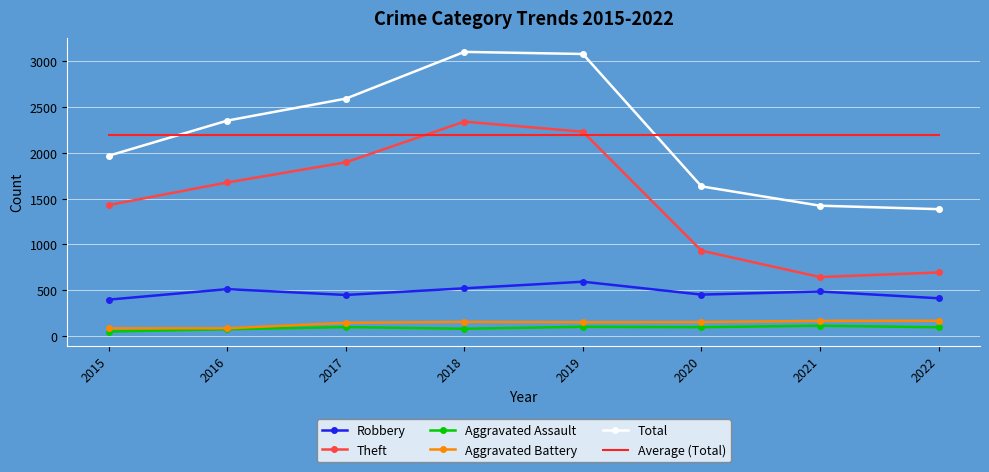

What value does the Aggravated Assault series have at 2018?

77.0